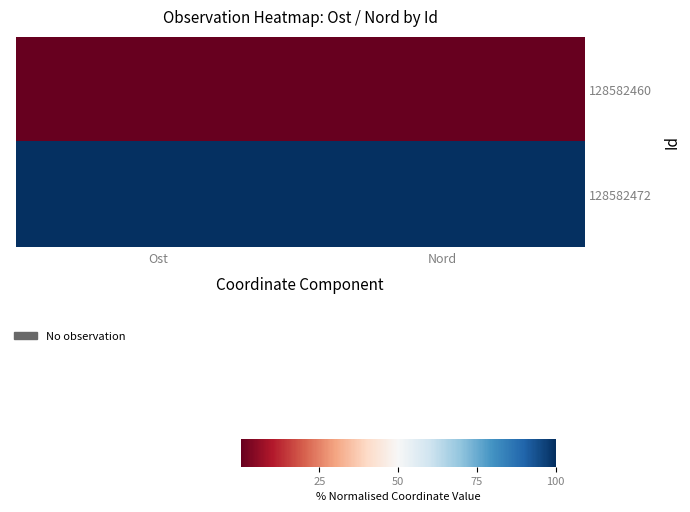

Which has a higher value, Ost or Nord?

Ost